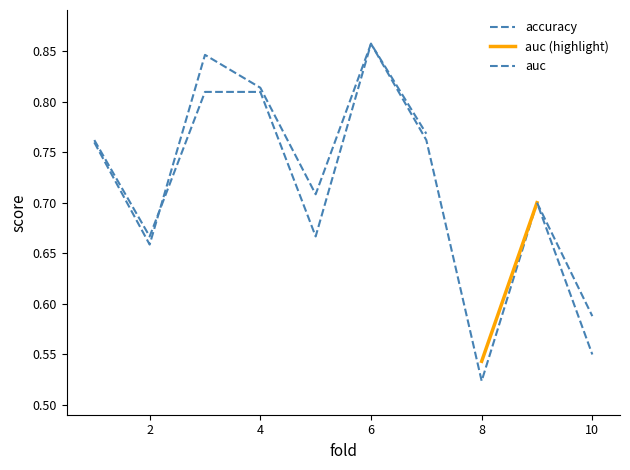

At which label is the value closest to 0?

8